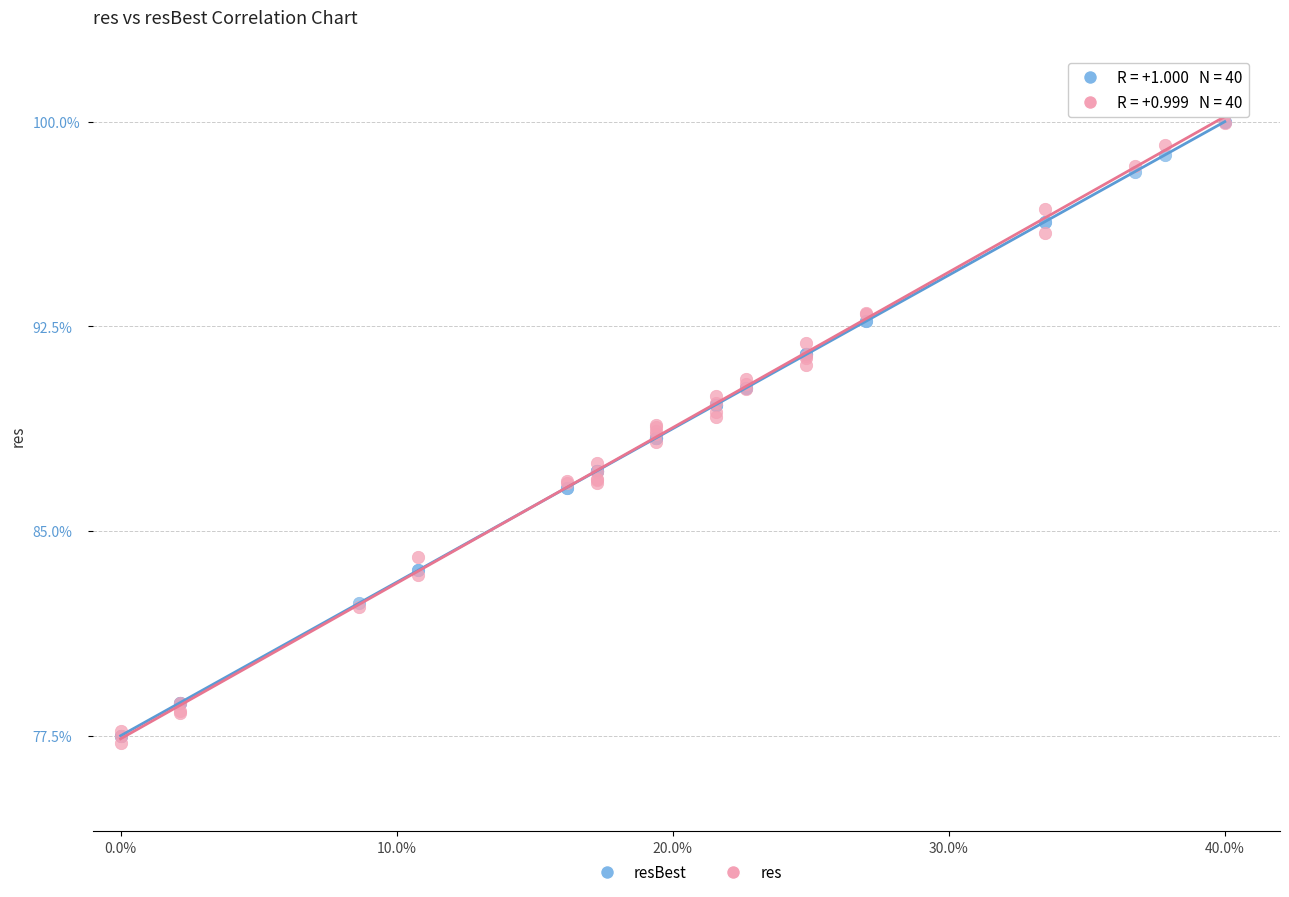

Which series has the largest Y range (max minus min)?

res